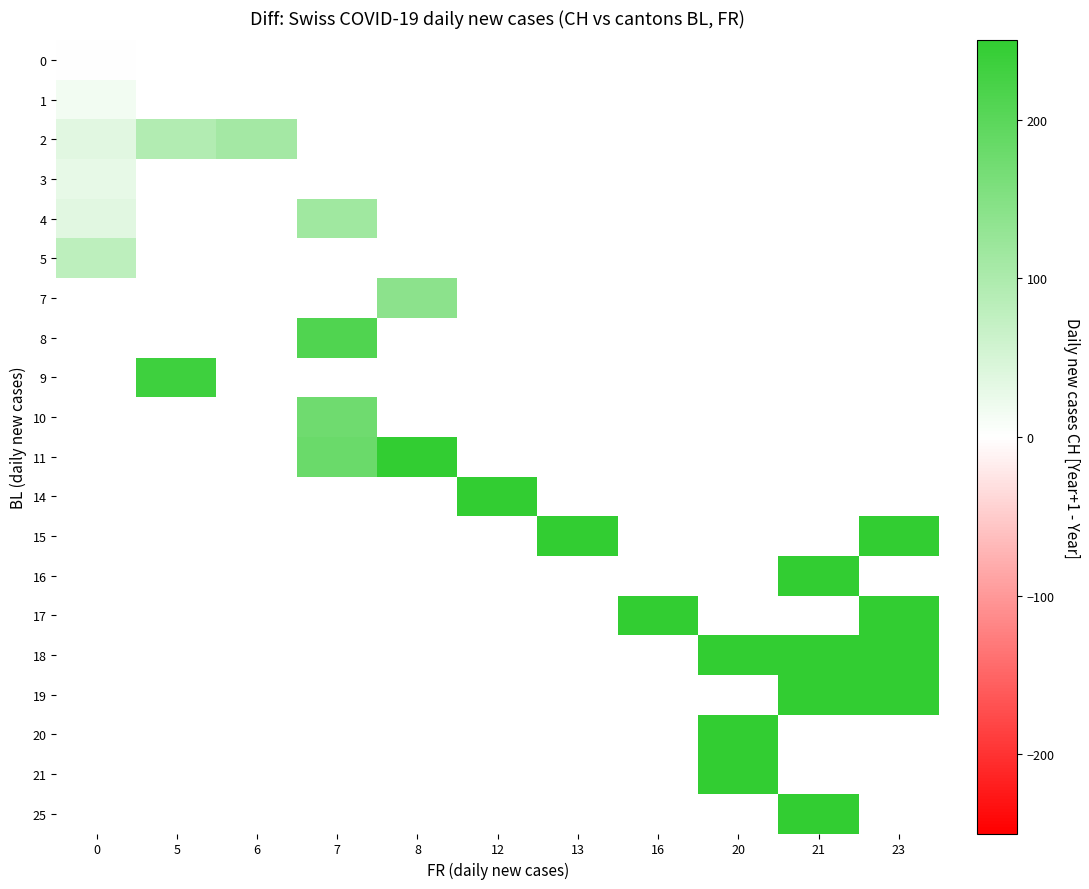

Between 6 and 21, which is larger?

21